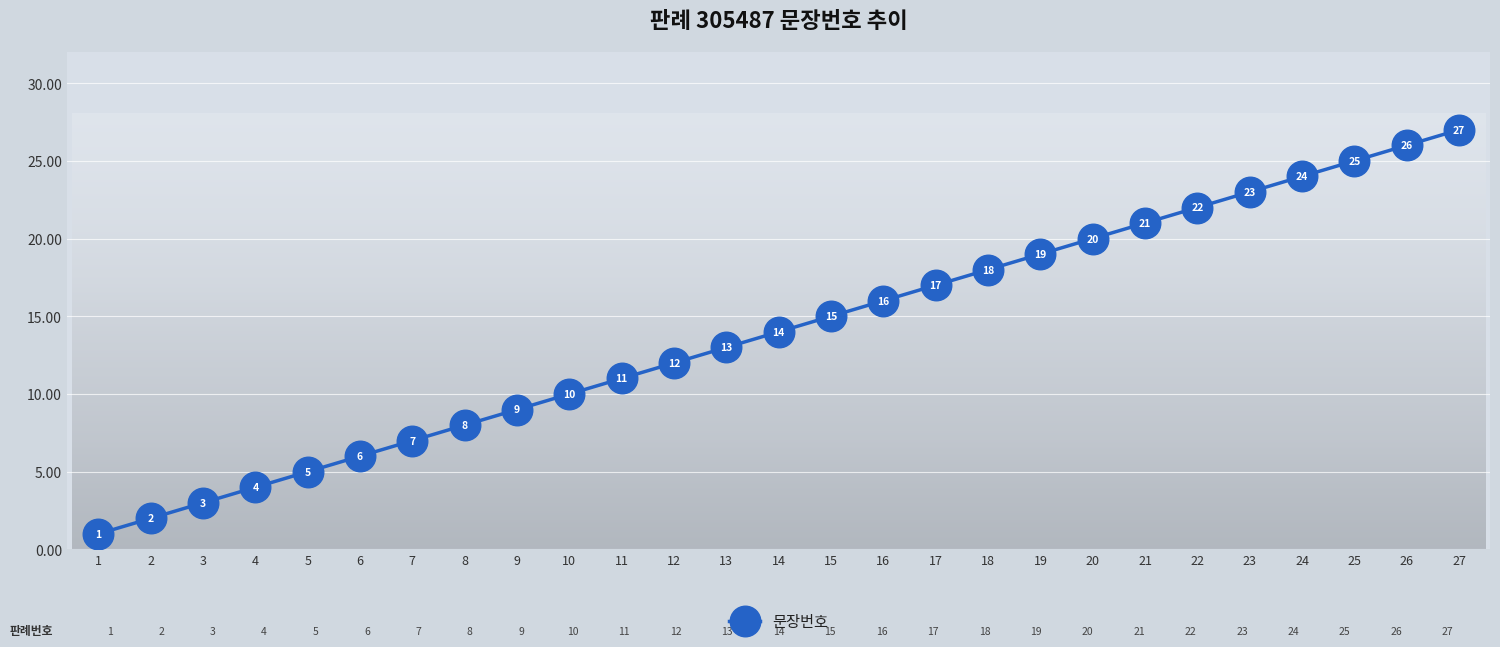

What is the value of the 21st point from the left?

21